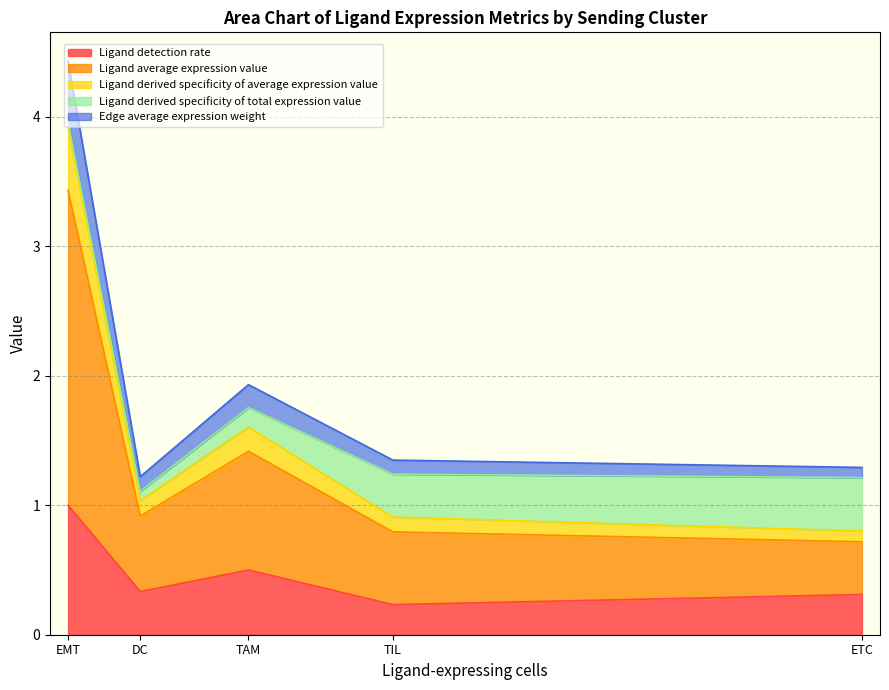

What is the value of the Edge average expression weight point at the 3rd from the left?

0.1